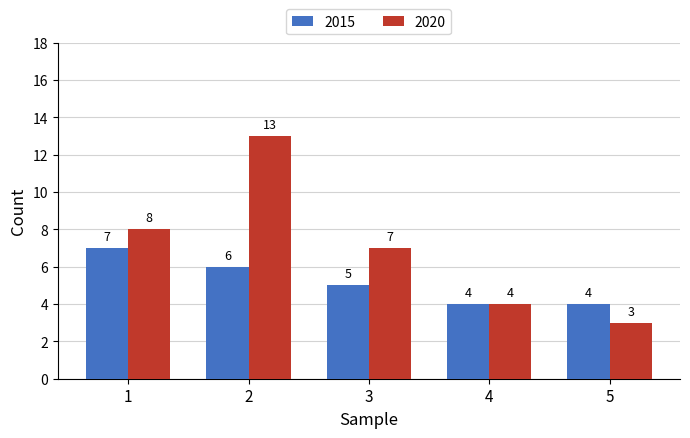

The value of 2020 at 2 is 13. True or false?

True